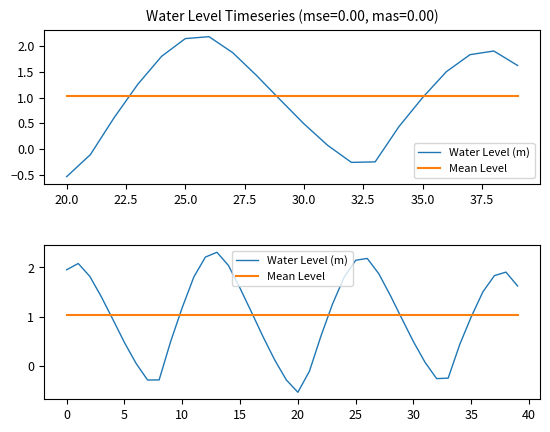

What is the label of the 15th point from the right?

25